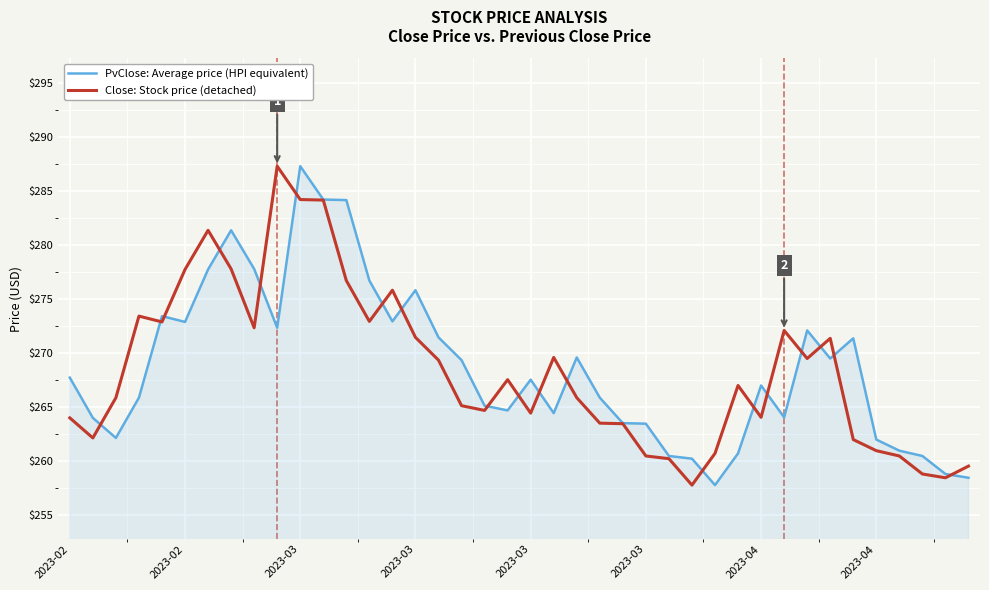

What is the greatest value displayed?

287.3